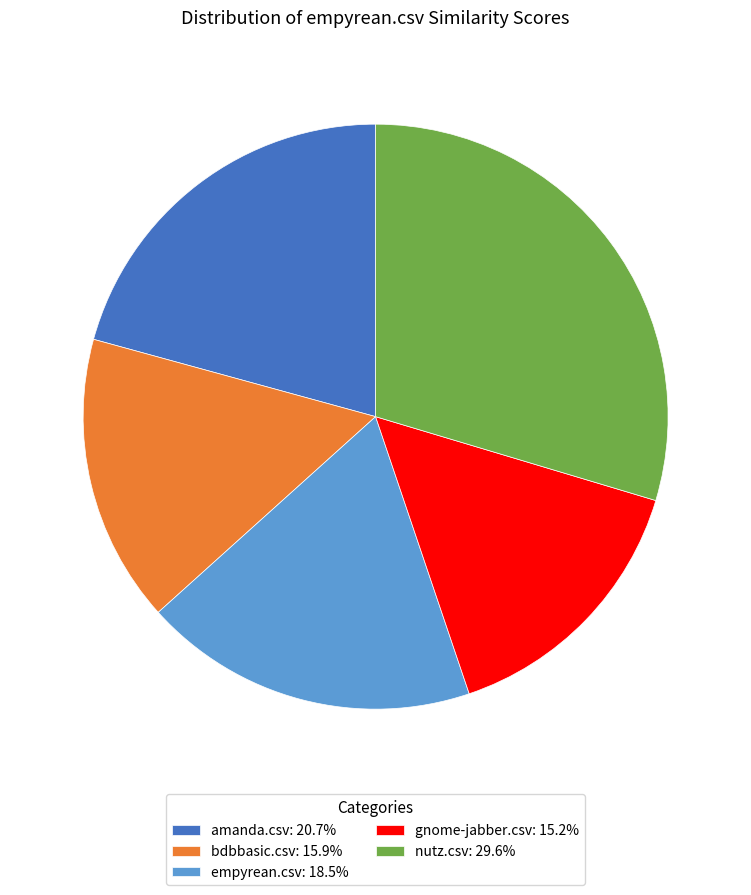

Does gnome-jabber.csv: 15.2% account for over 50% of the chart?

No